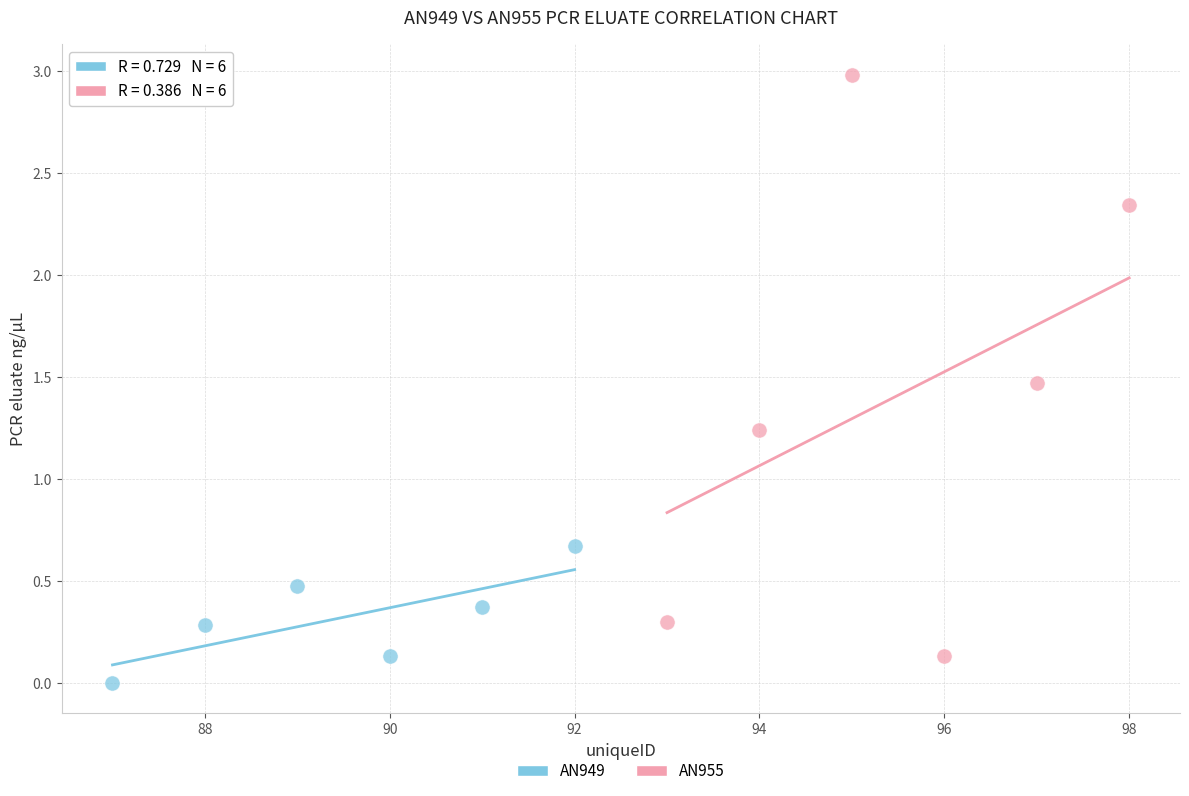

What are all the series names shown in the legend?

AN949, AN955